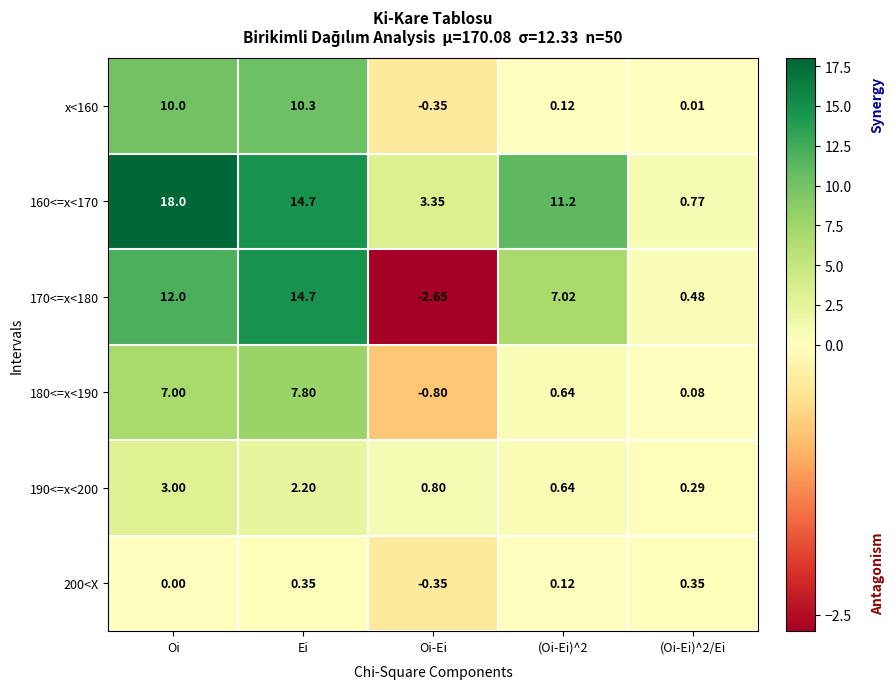

Which category has the highest value in the 170<=x<180 series?

Ei